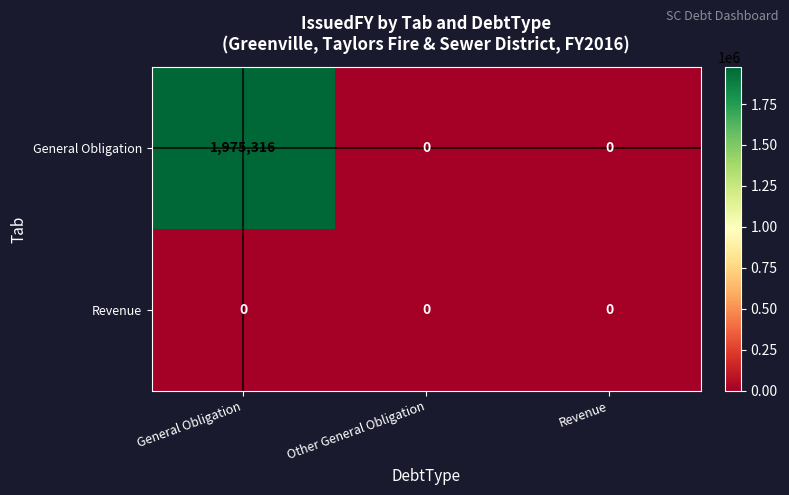

Is it true that General Obligation equals 0 at Other General Obligation?

True